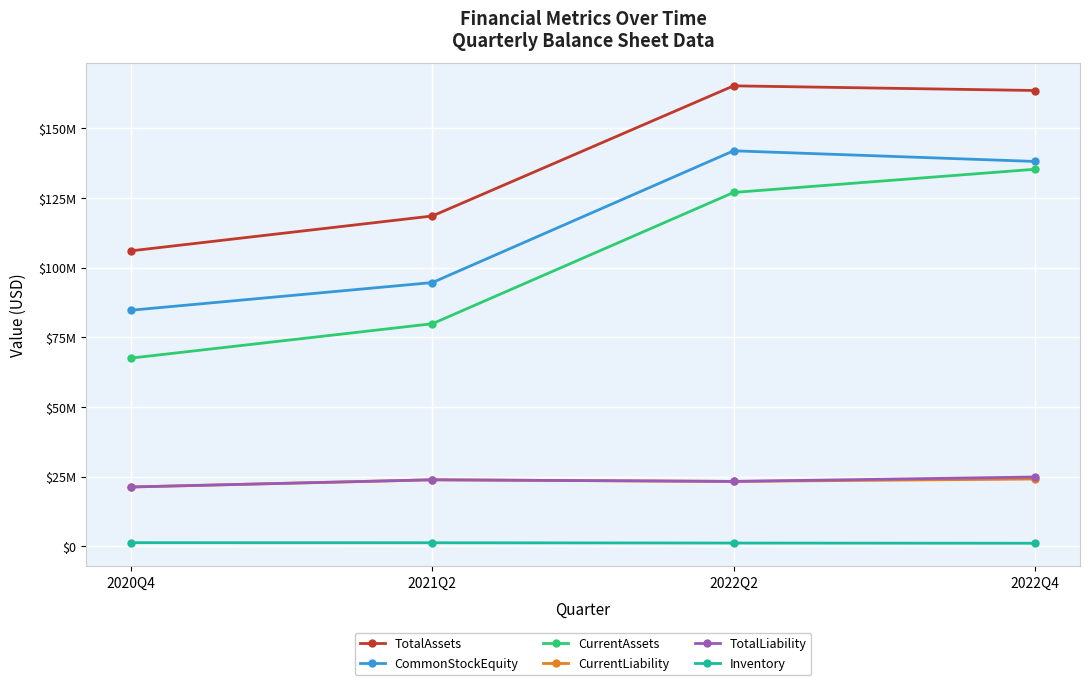

Reading left to right, extract all data points from this chart.

TotalAssets: 106048824	118554439	165250270	163577579
CommonStockEquity: 84735780	94663790	141940724	138122937
CurrentAssets: 67566231	79889605	126991526	135319155
CurrentLiability: 21313044	23890649	23309546	24173567
TotalLiability: 21313044	23890649	23309546	24898499
Inventory: 1326090	1302414	1197543	1122038